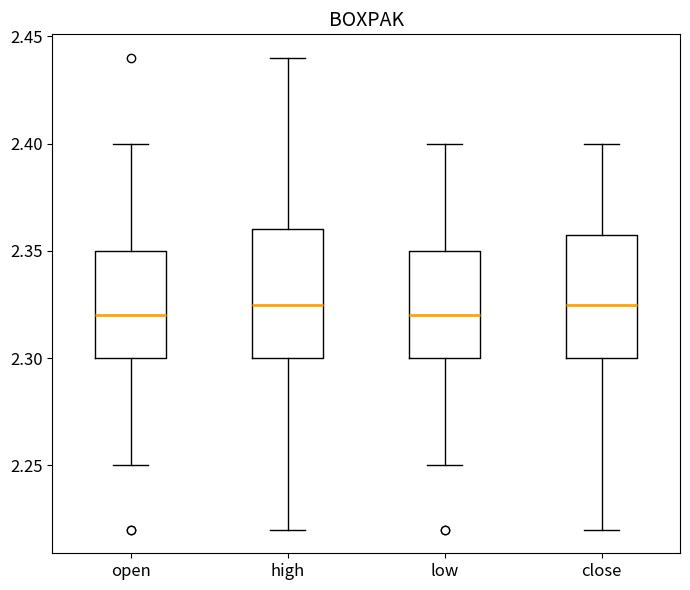

Reading left to right, transcribe this box plot: for each box, give where its median line is, the range the box spans, and where its two whiskers end, as read against the y-axis. The values are not printed on the chart, so give them approximately, as read against the axis.

open: median 2.320, box 2.300 to 2.350, whiskers 2.250 to 2.400
high: median 2.325, box 2.300 to 2.360, whiskers 2.220 to 2.440
low: median 2.320, box 2.300 to 2.350, whiskers 2.250 to 2.400
close: median 2.325, box 2.300 to 2.360, whiskers 2.220 to 2.400